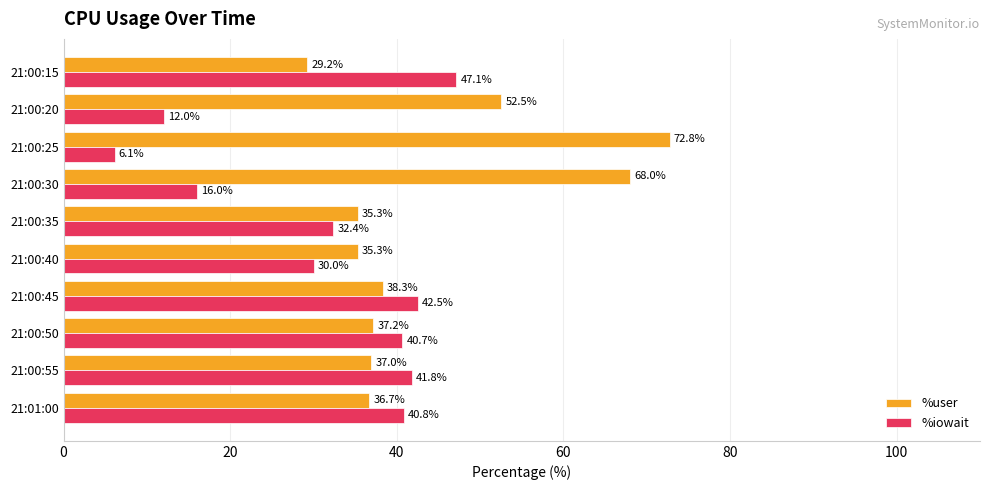

Is it true that %iowait equals 42.5 at 21:00:45?

True